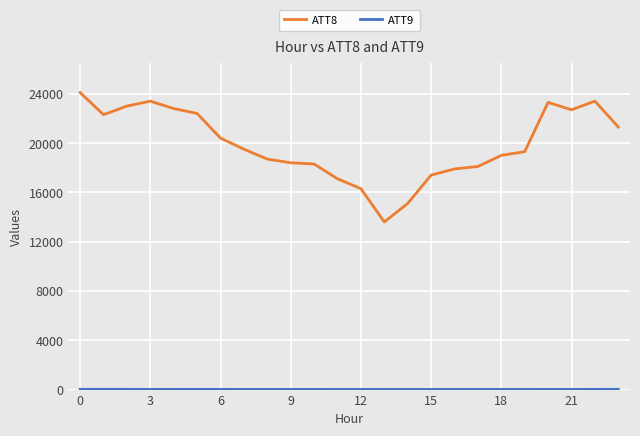

True or false: ATT8 has more than 0 interior local peaks.

True